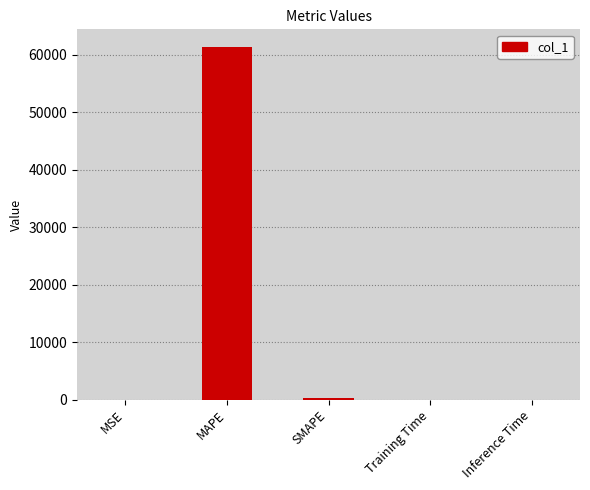

The chart shows a value of 61353.3 at MAPE. True or false?

True